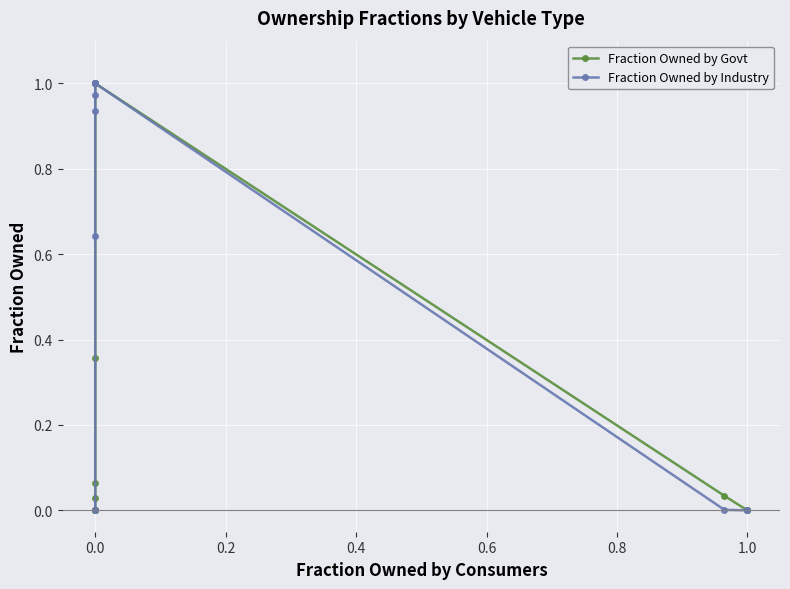

What is the value of the Fraction Owned by Industry point at the 3rd from the left?

0.9